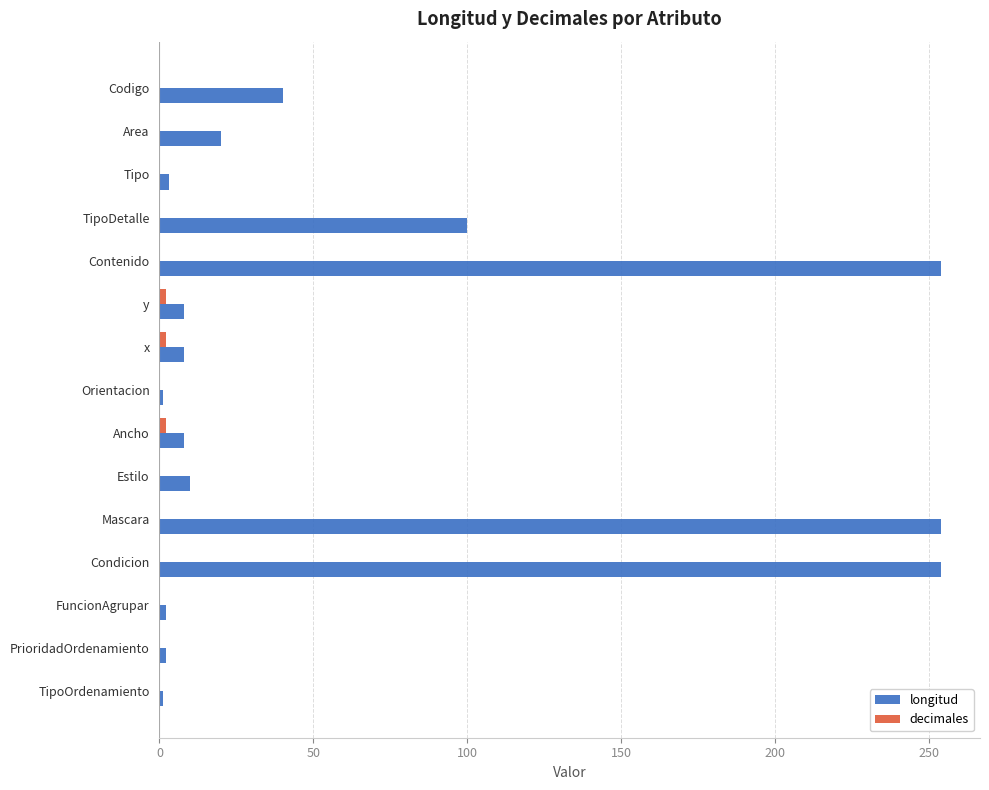

The value of longitud at TipoDetalle is 100. True or false?

True